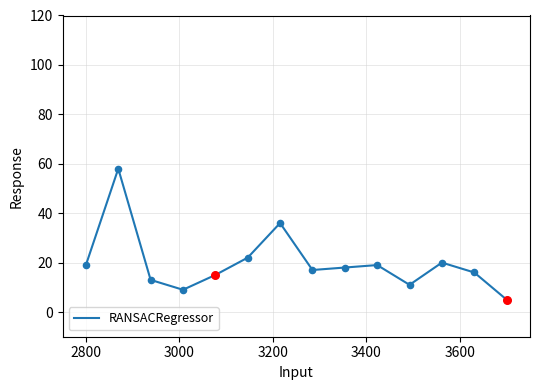

What is the difference between the maximum and minimum values?

53